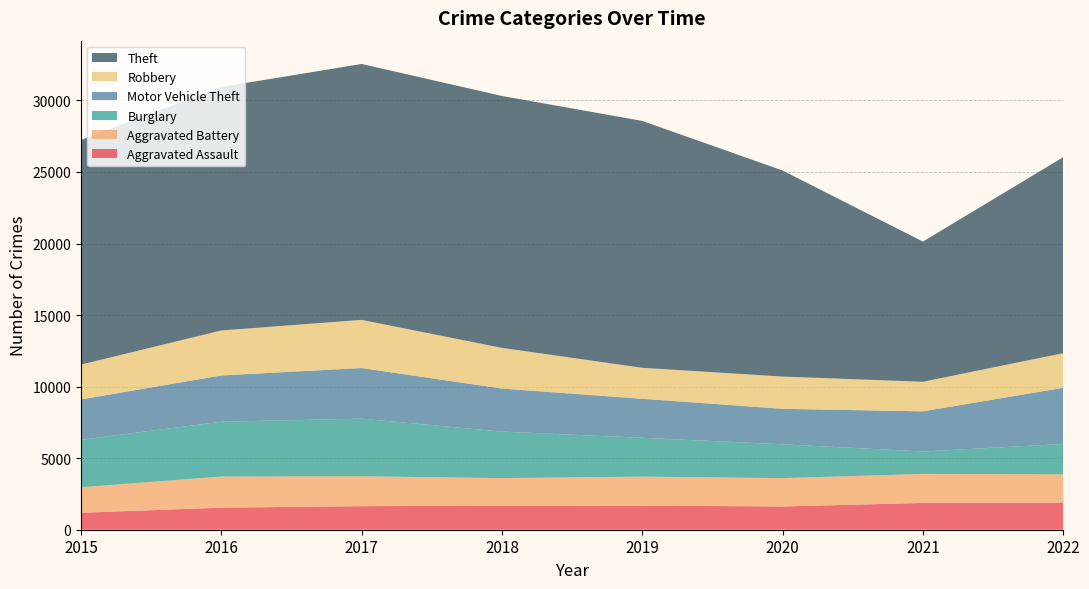

Reading left to right, list all the values displayed in this chart.

Aggravated Assault: 2015=1186	2016=1540	2017=1646	2018=1680	2019=1687	2020=1624	2021=1871	2022=1883
Aggravated Battery: 2015=1782	2016=2174	2017=2091	2018=1925	2019=2025	2020=1980	2021=2029	2022=1991
Burglary: 2015=3318	2016=3833	2017=4024	2018=3252	2019=2714	2020=2366	2021=1568	2022=2119
Motor Vehicle Theft: 2015=2820	2016=3234	2017=3539	2018=3007	2019=2725	2020=2479	2021=2804	2022=3926
Robbery: 2015=2434	2016=3143	2017=3364	2018=2844	2019=2165	2020=2254	2021=2067	2022=2417
Theft: 2015=15697	2016=17016	2017=17885	2018=17604	2019=17253	2020=14400	2021=9798	2022=13696